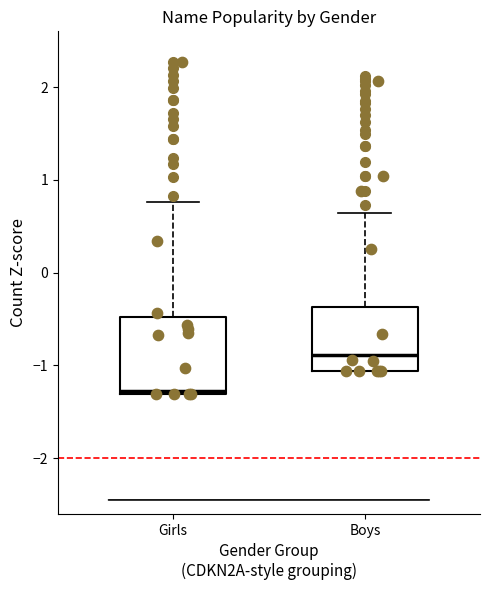

Which box is the tallest, from its lower edge to its upper edge?

Girls